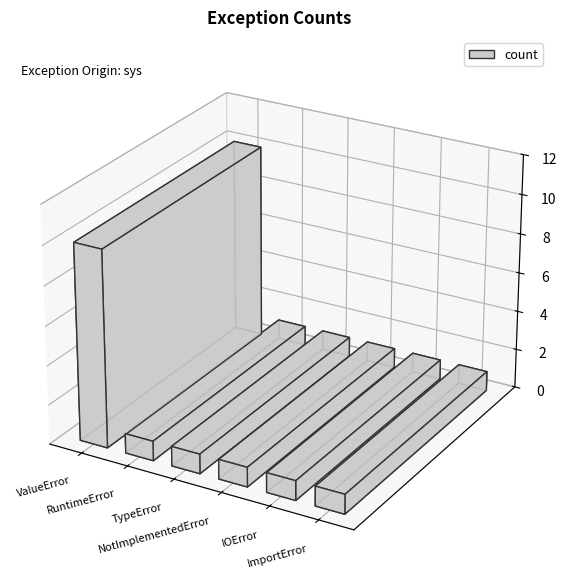

Rank the categories by value from lowest to highest.

RuntimeError, TypeError, NotImplementedError, IOError, ImportError, ValueError